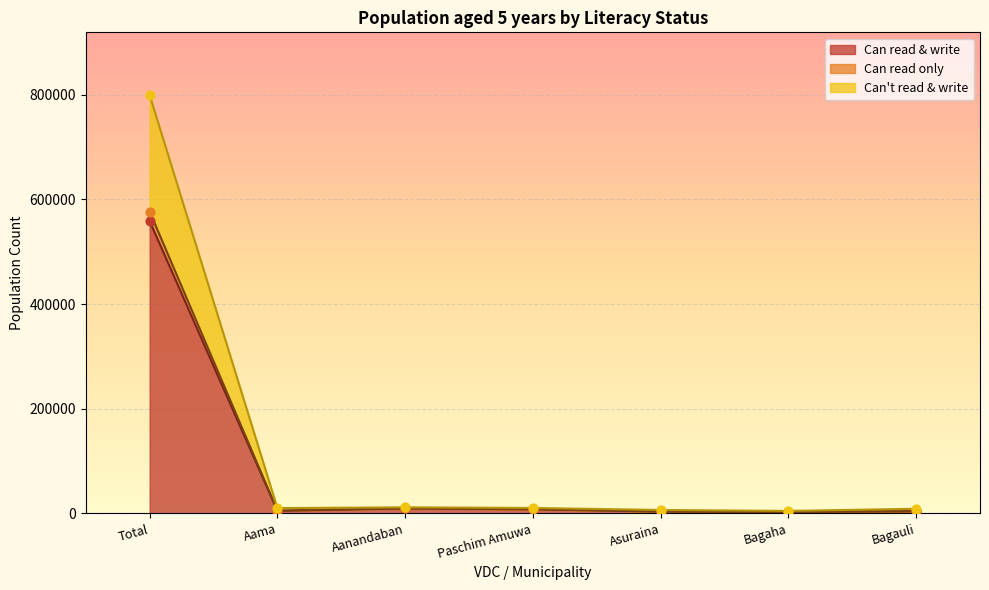

At which category is the sum across all series the highest?

Total